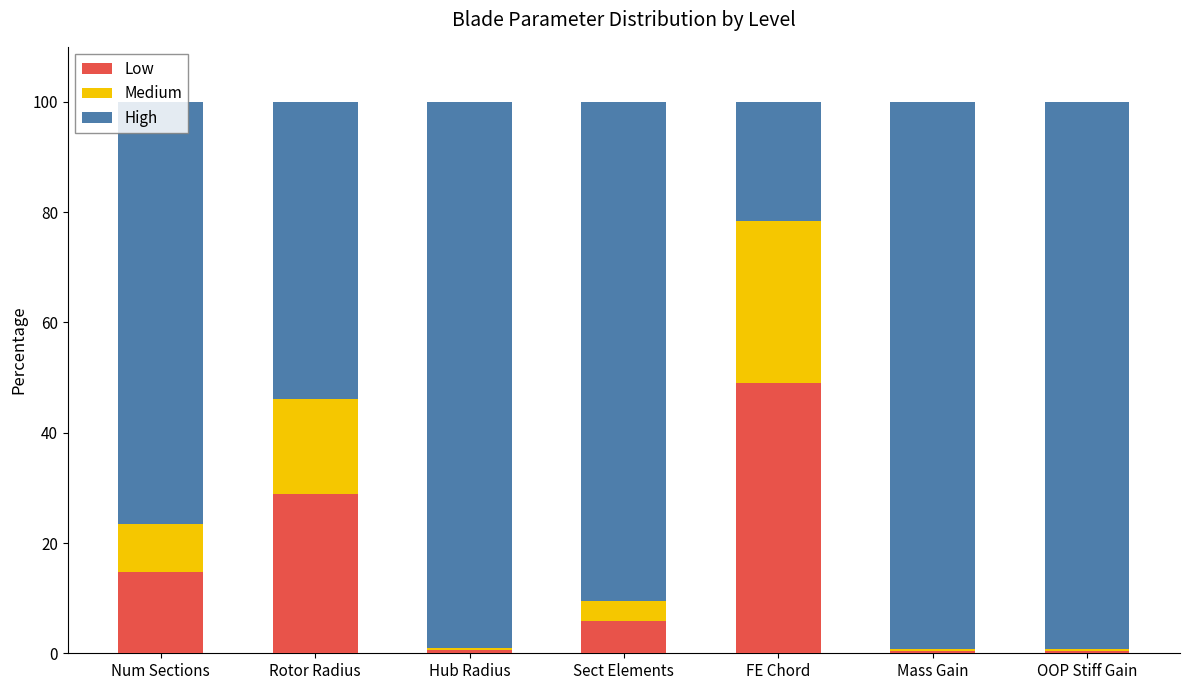

What is the total value across all series at Sect Elements?

100.0